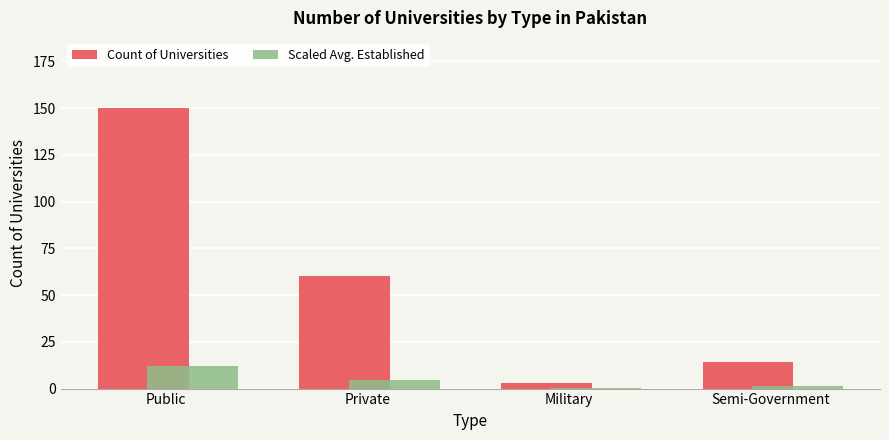

What is the sum of all Scaled Avg. Established values?

18.2